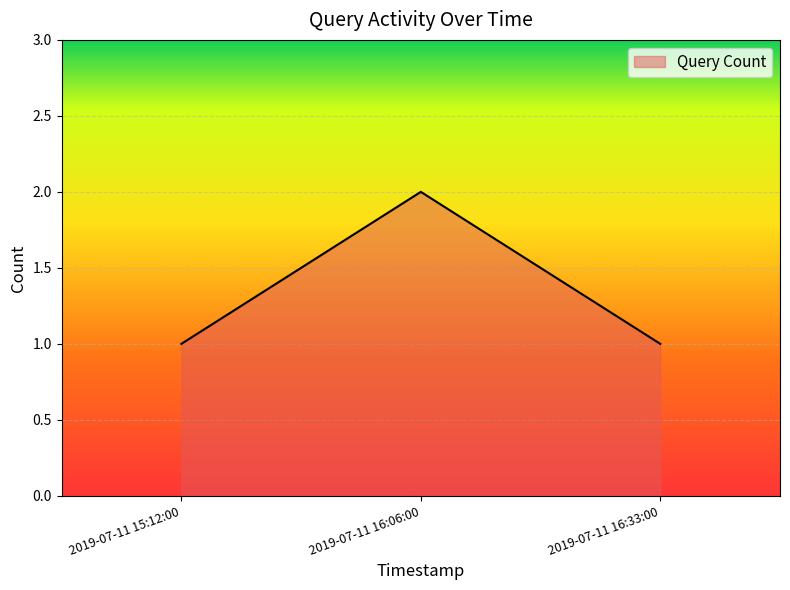

How many categories are shown in the chart?

3